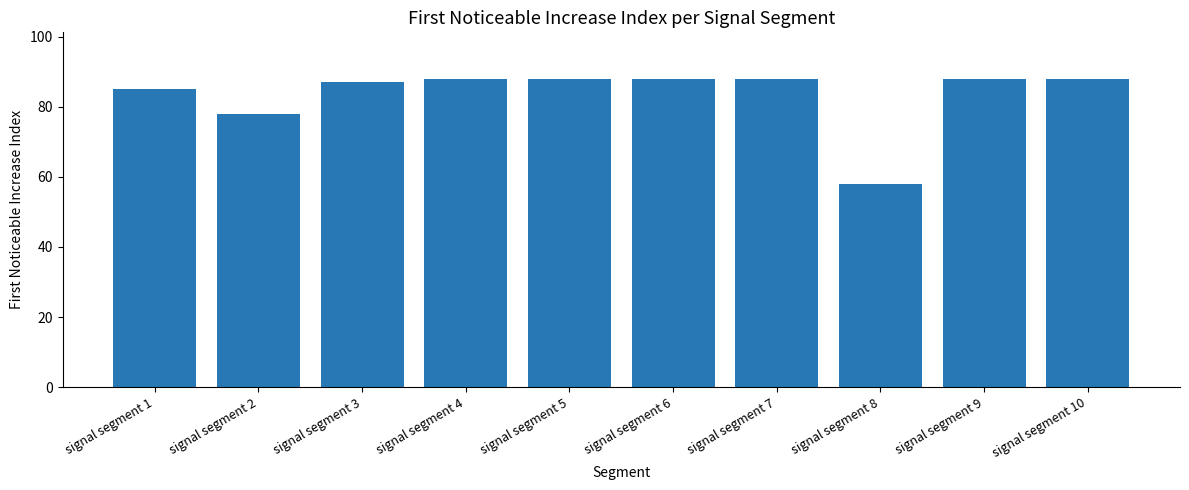

The chart shows a value of 58 at signal segment 8. True or false?

True